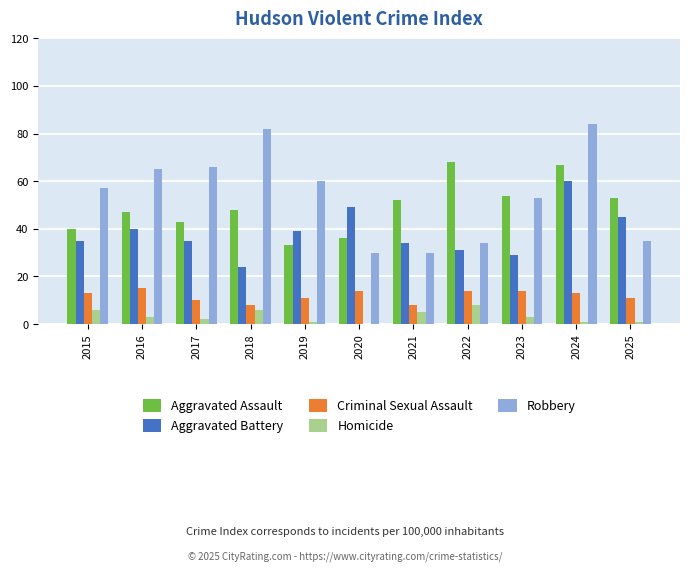

Is it true that Homicide equals 13 at 2022?

False